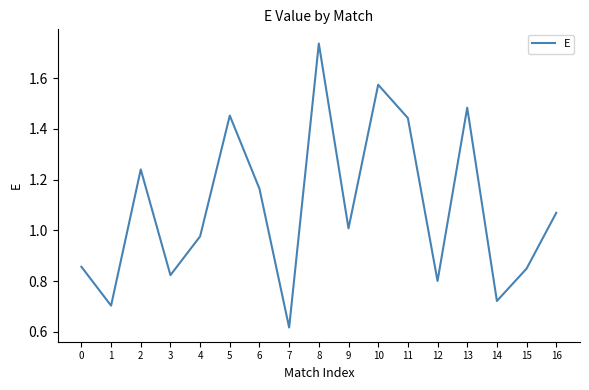

What is the difference between the values at 16 and 6?

0.1